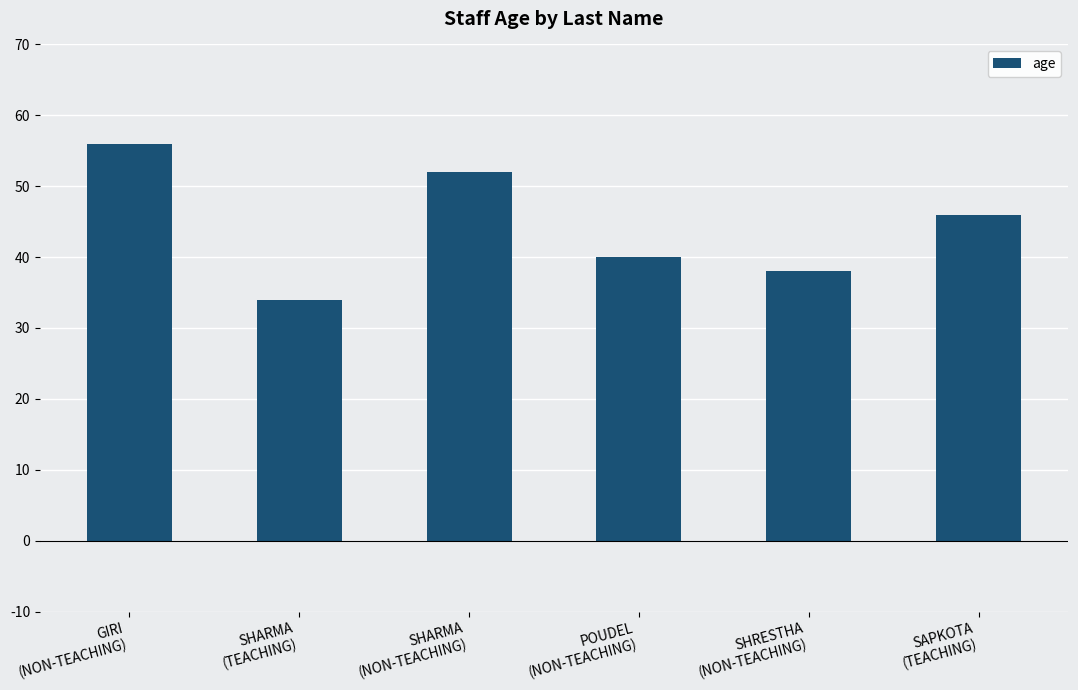

Is it true that the value at GIRI
(NON-TEACHING) is 95?

False